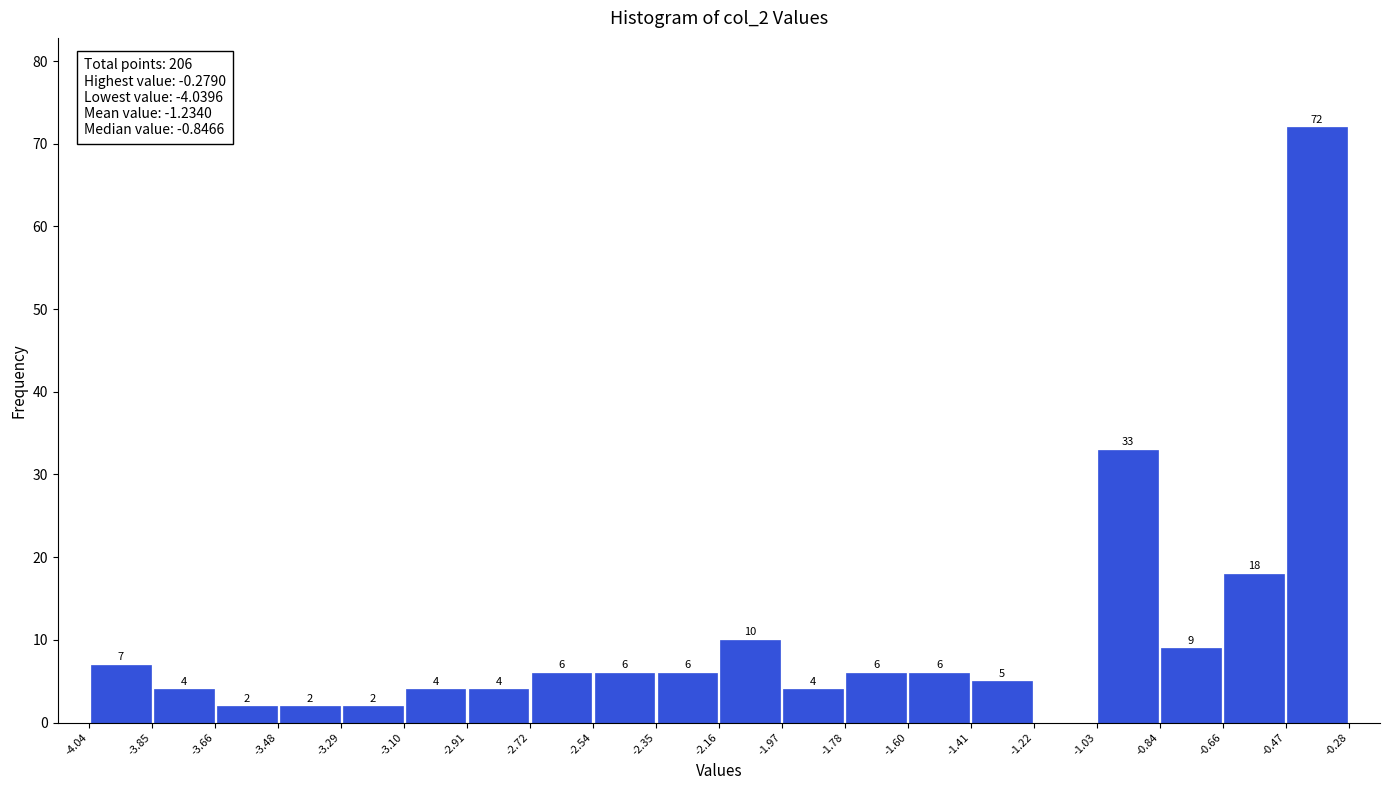

Over which range of the x-axis is the bar tallest?

-0.47 to -0.28